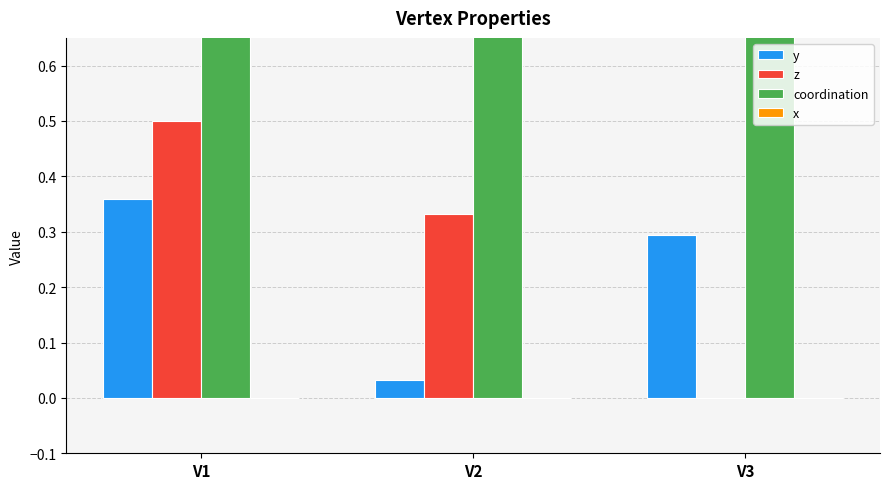

Reading right to left, transcribe all the data shown in this chart.

y: V3=0.3	V2=0.0	V1=0.4
z: V3=0.0	V2=0.3	V1=0.5
coordination: V3=4.0	V2=4.0	V1=3.0
x: V3=0.0	V2=0.0	V1=0.0